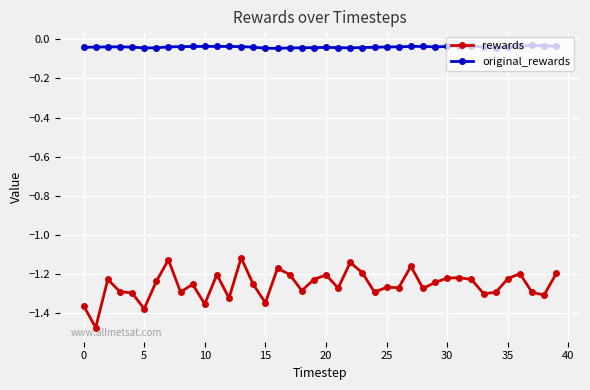

True or false: original_rewards and rewards intersect in this chart.

False